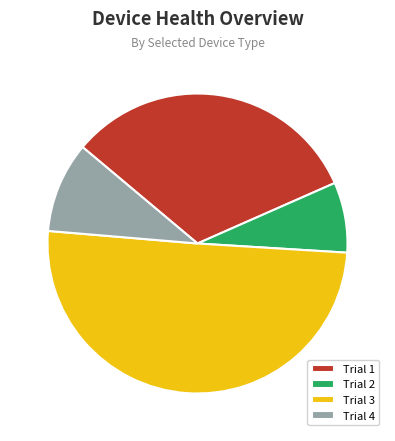

Is the sum of Trial 3 and Trial 4 greater than half?

Yes